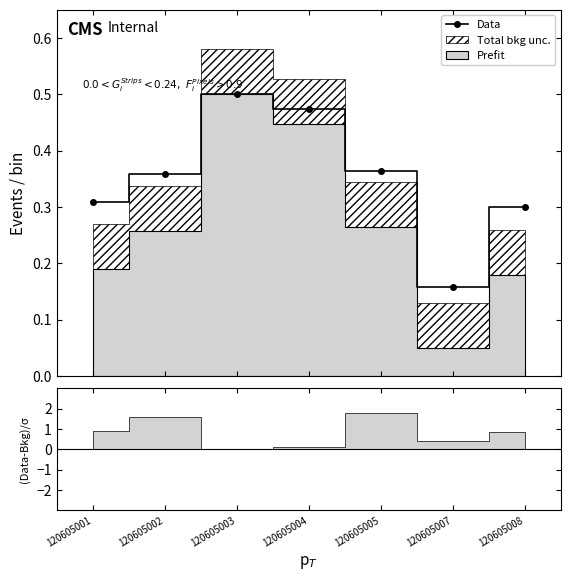

What is the minimum value shown in the chart?

0.2